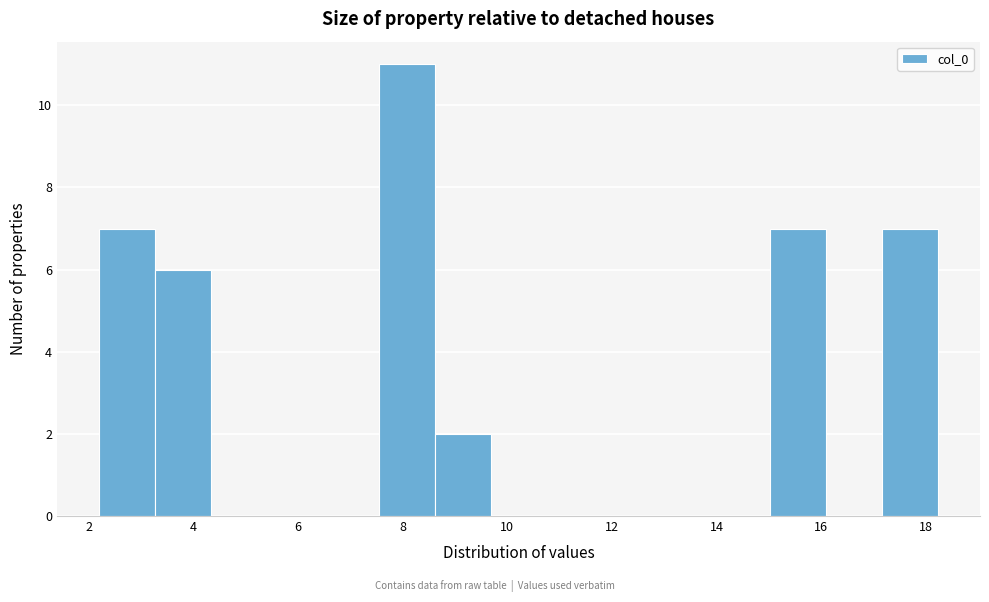

Reading left to right, list every bar in this chart as the range it spans on the x-axis followed by its height. Neither the bar edges nor the heights are printed on the chart, so give them approximately, as read against the axes.

2.2 to 3.2: 7
3.2 to 4.4: 6
4.4 to 5.4: 0
5.4 to 6.4: 0
6.4 to 7.6: 0
7.6 to 8.6: 11
8.6 to 9.6: 2
9.6 to 10.8: 0
10.8 to 11.8: 0
11.8 to 12.8: 0
12.8 to 14.0: 0
14.0 to 15.0: 0
15.0 to 16.0: 7
16.0 to 17.2: 0
17.2 to 18.2: 7